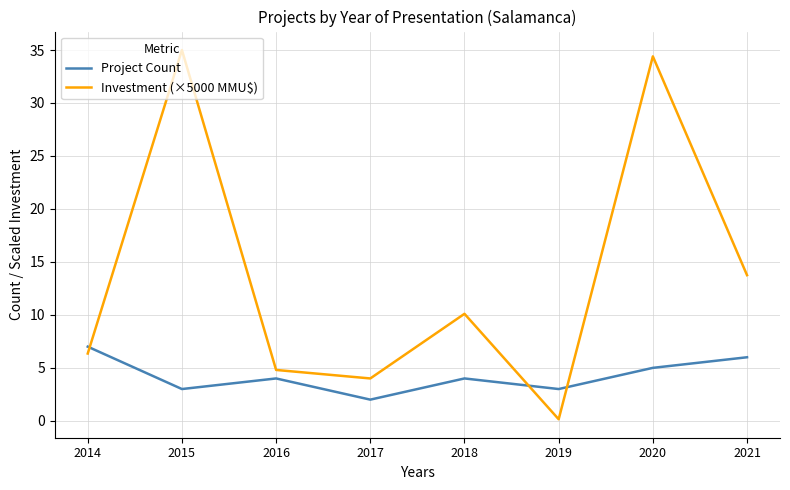

Rank the series by their average value, from highest to lowest.

Investment (×5000 MMU$), Project Count